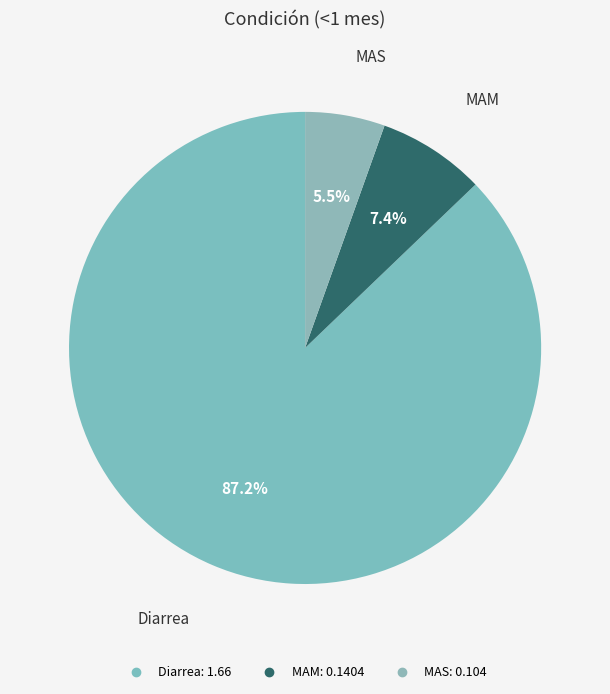

Is the sum of MAS and Diarrea greater than half?

Yes